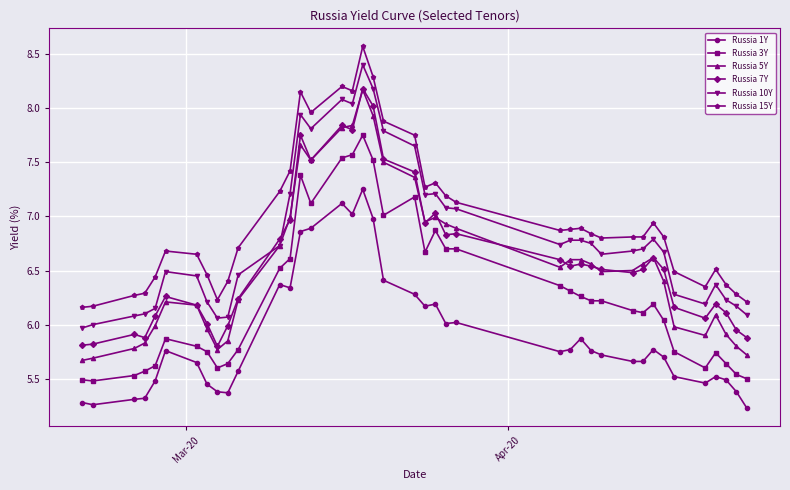

What is the sum of all Russia 10Y values?

272.3